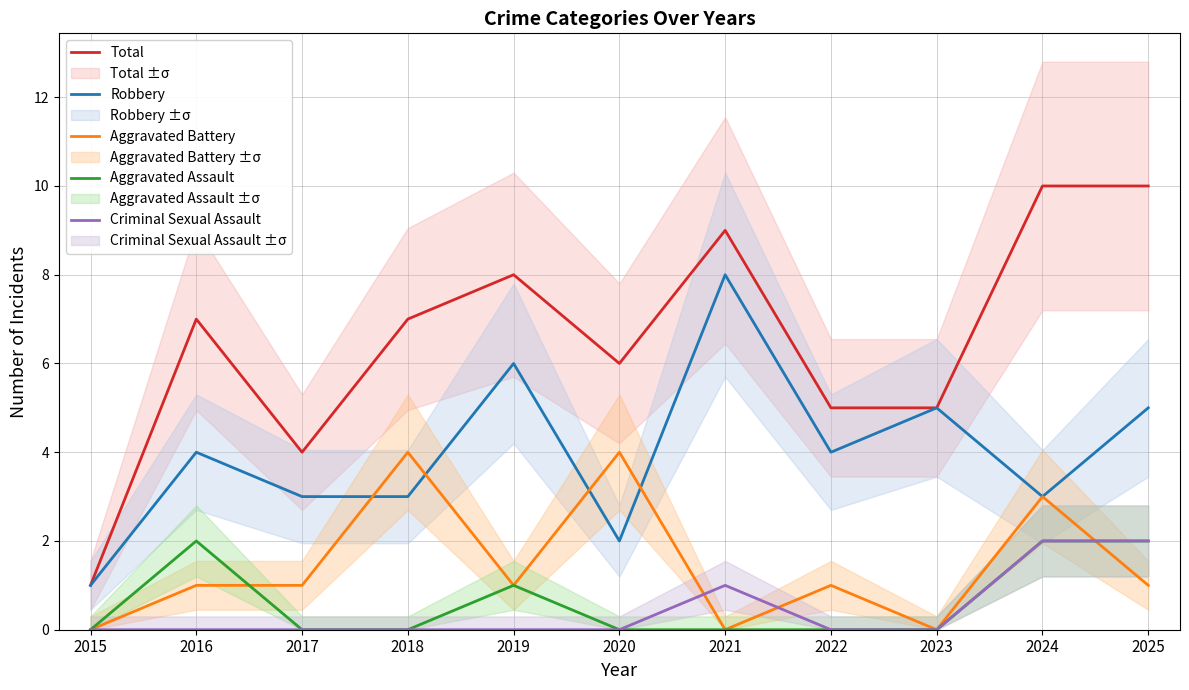

At which category is the sum across all series the highest?

2024